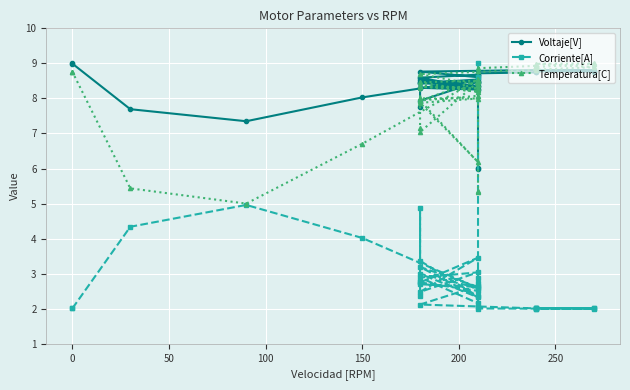

At how many categories does at least one series exceed 4?

40